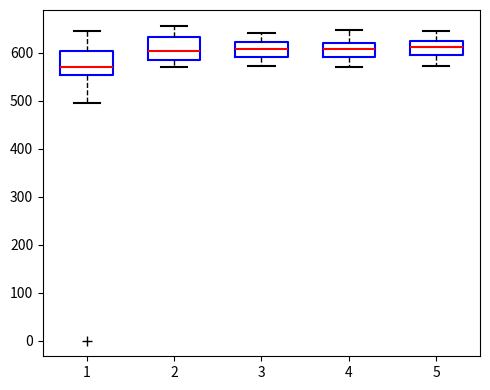

Reading left to right, transcribe this box plot: for each box, give where its median line is, the range the box spans, and where its two whiskers end, as read against the y-axis. The values are not printed on the chart, so give them approximately, as read against the axis.

1: median 570, box 550 to 600, whiskers 500 to 650
2: median 600, box 580 to 630, whiskers 570 to 660
3: median 610, box 590 to 620, whiskers 570 to 640
4: median 610, box 590 to 620, whiskers 570 to 650
5: median 610, box 600 to 620, whiskers 570 to 650